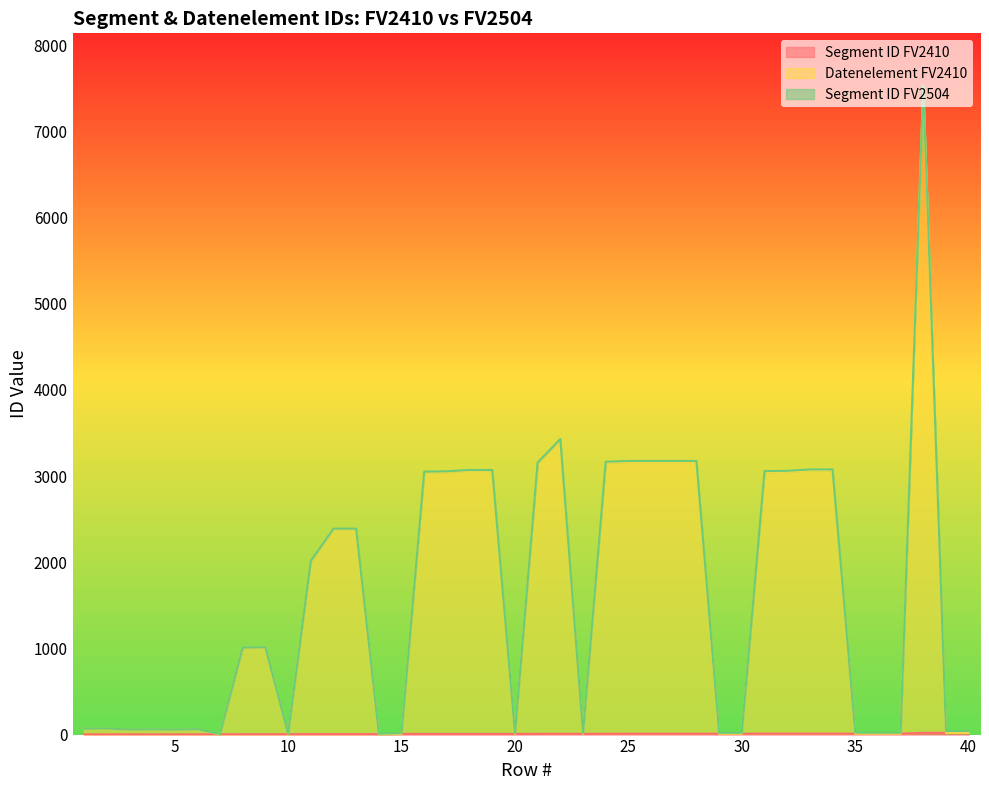

At which category is the sum across all series the highest?

38